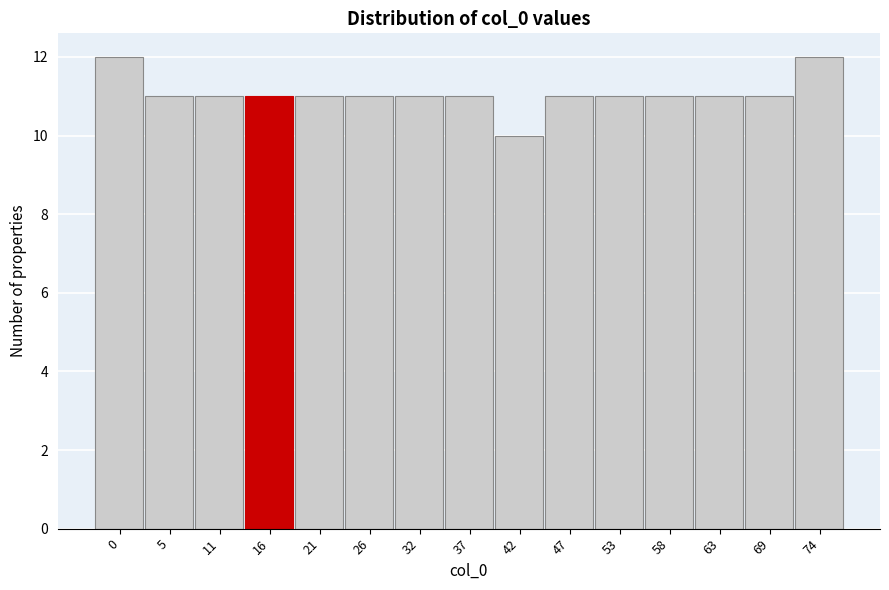

Reading left to right, transcribe all the data shown in this chart.

12	11	11	11	11	11	11	11	10	11	11	11	11	11	12